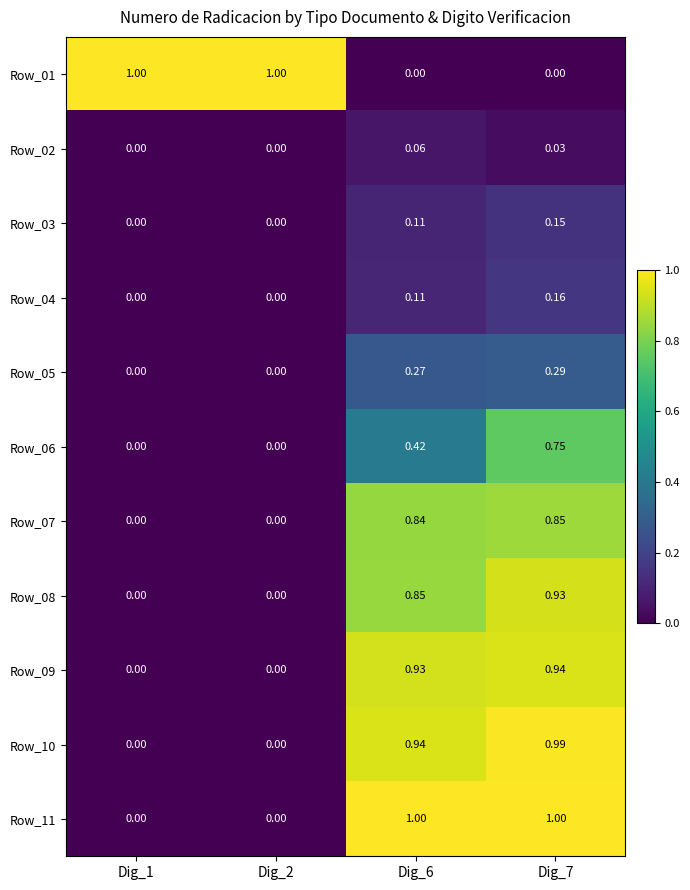

Is the value of Row_02 at Dig_7 greater than the value of Row_07 at Dig_6?

No